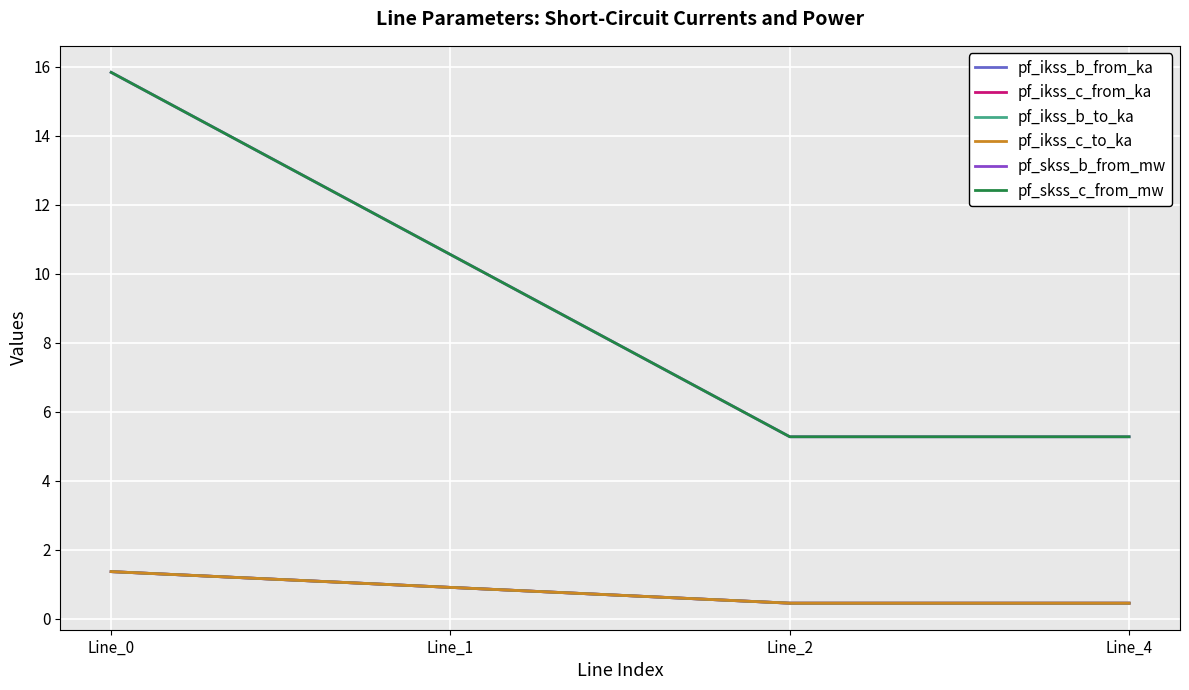

True or false: pf_ikss_c_to_ka has more than 2 points higher than both neighbors.

False